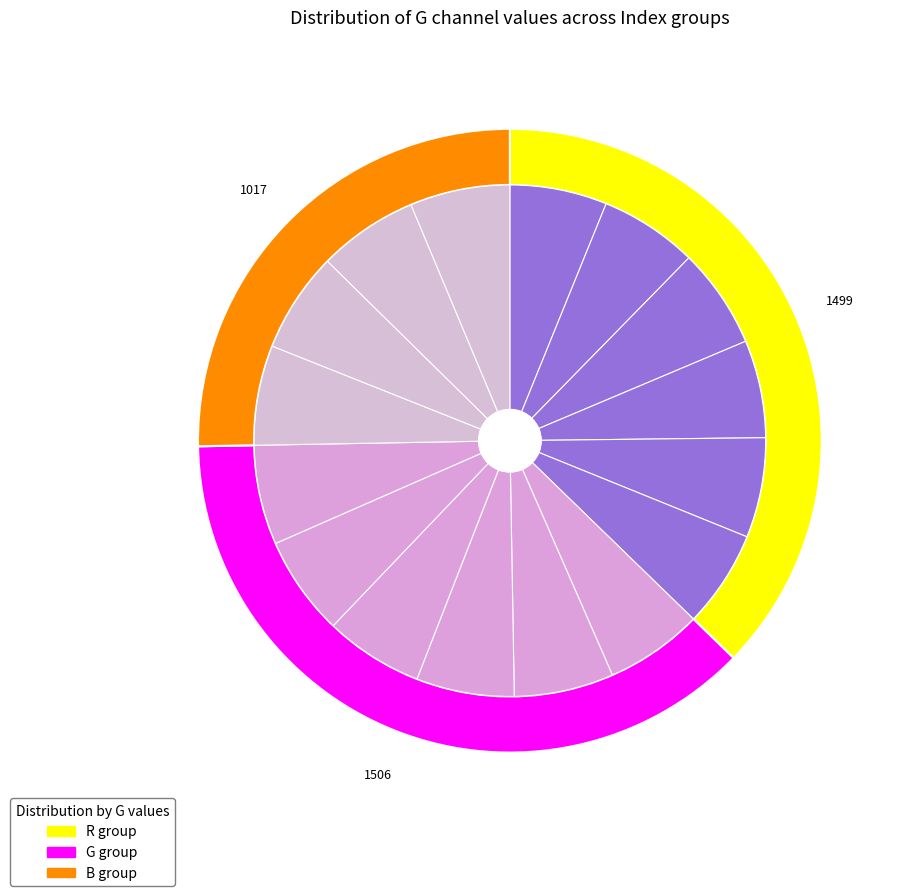

How many slices are in this pie chart?

16